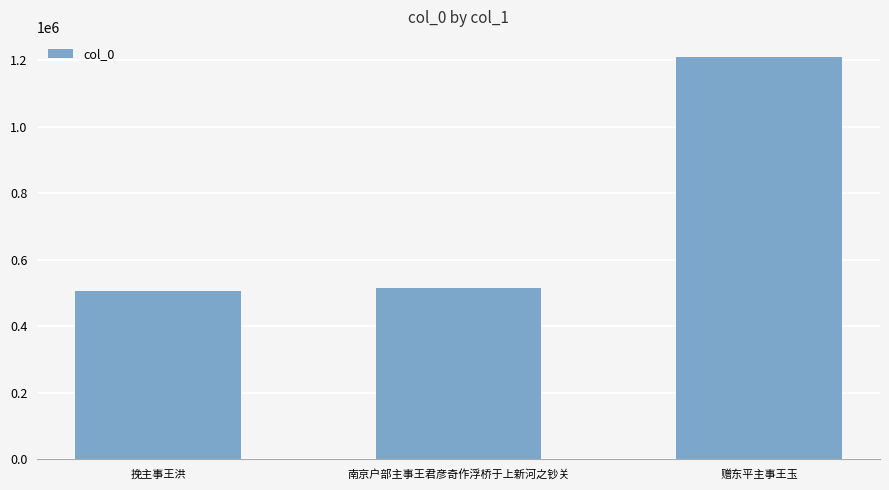

What is the change in value from 挽主事王洪 to 赠东平主事王玉?

+702943